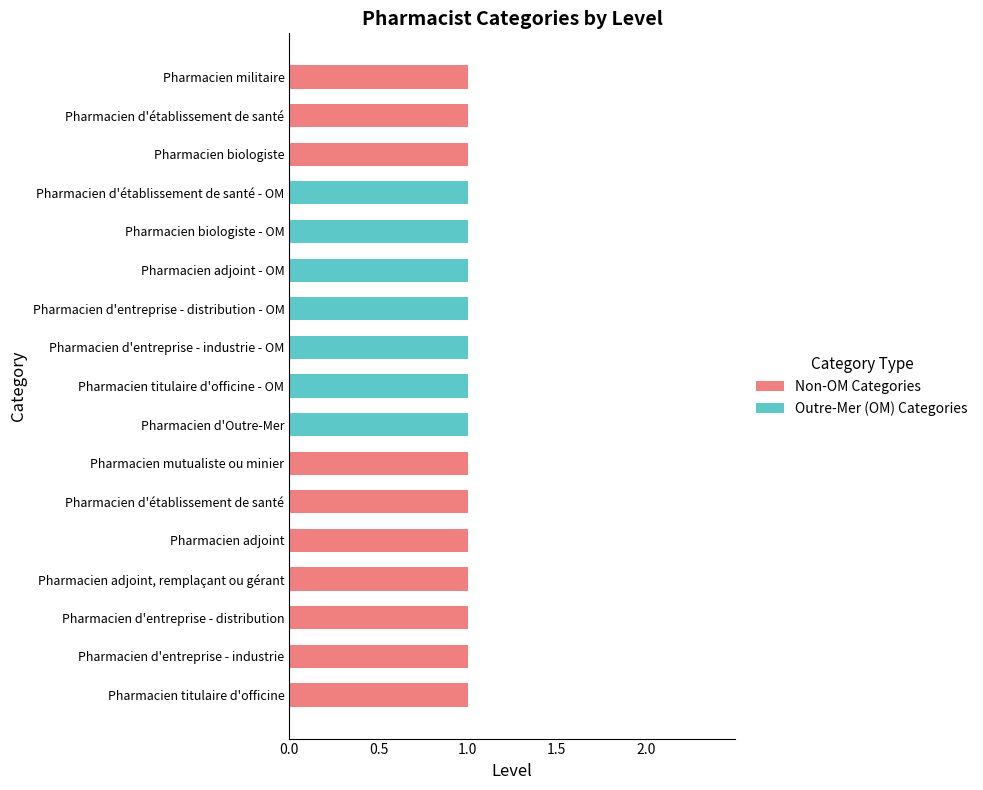

What are all the series names shown in the legend?

Non-OM Categories, Outre-Mer (OM) Categories